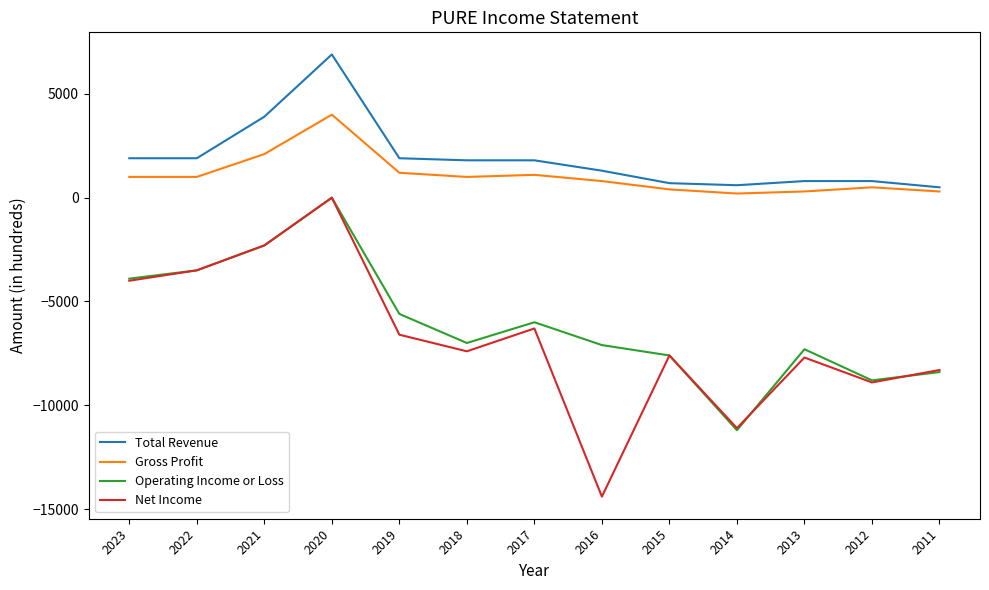

Is the value of Net Income at 2023 greater than the value of Total Revenue at 2021?

No